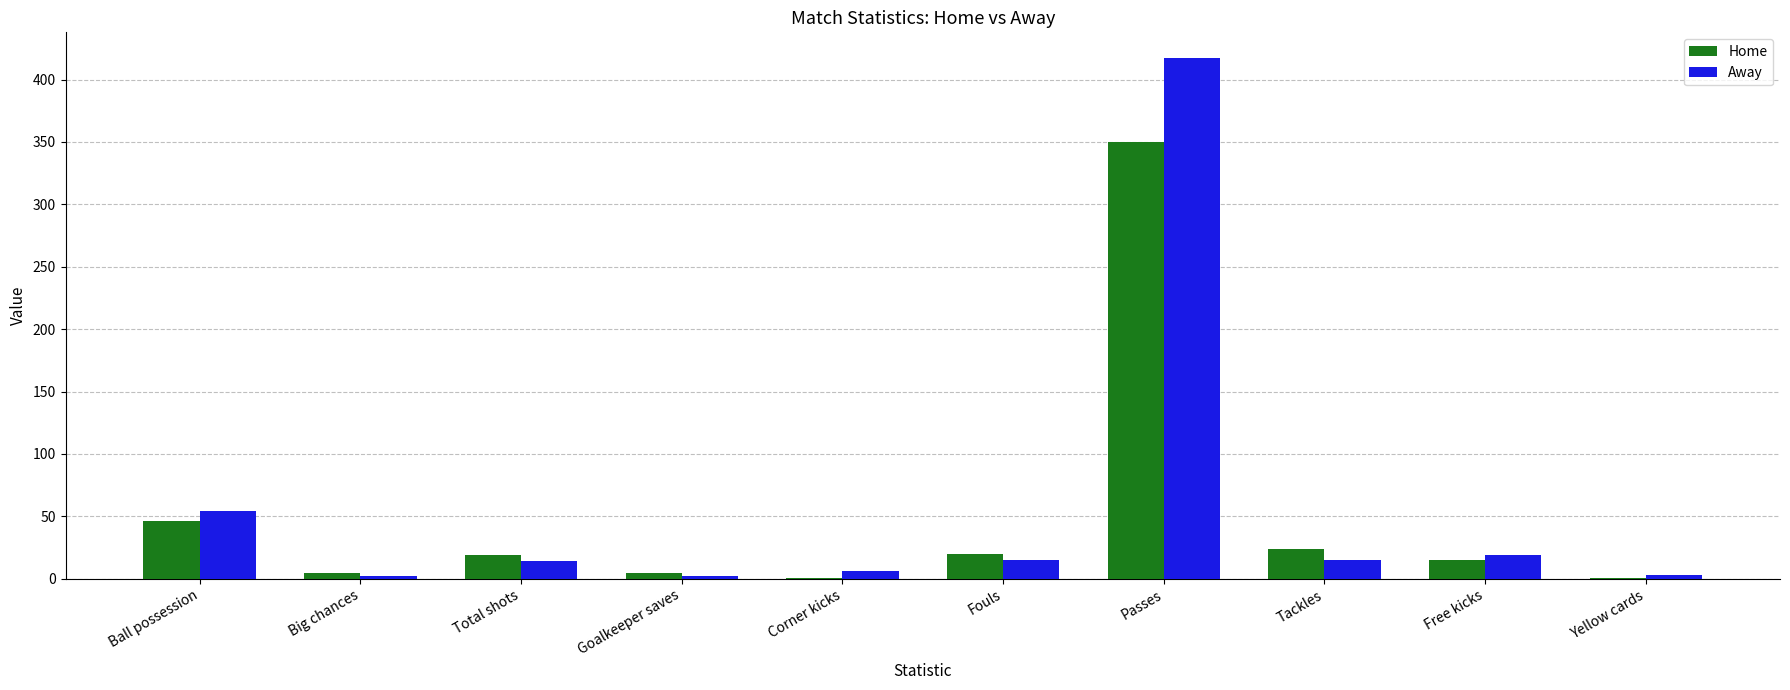

How many groups of bars are there?

10